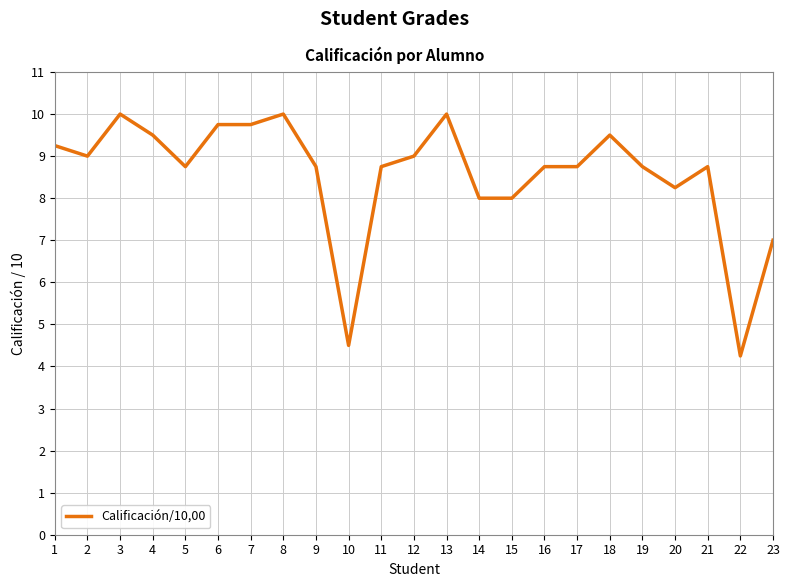

At which label is the value closest to 7?

23